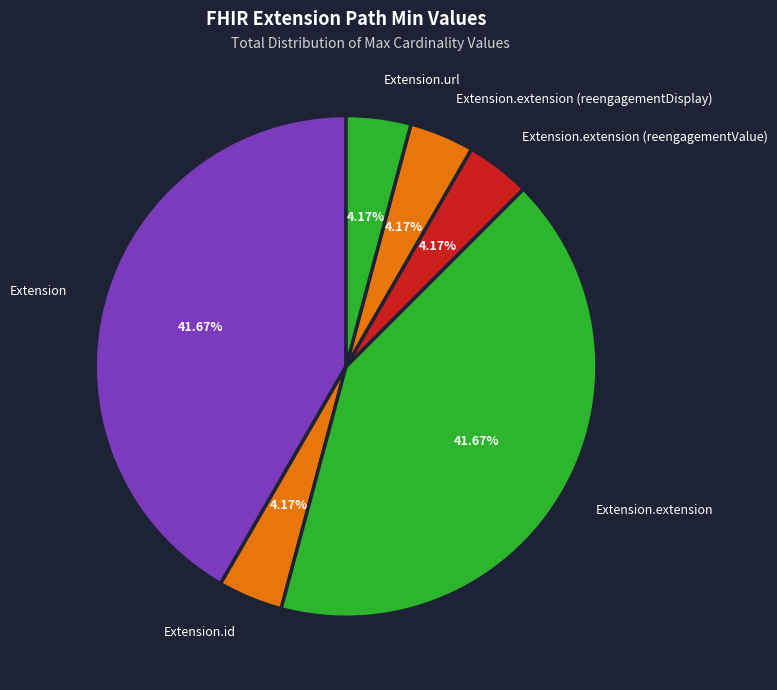

How many segments does this pie chart have?

6